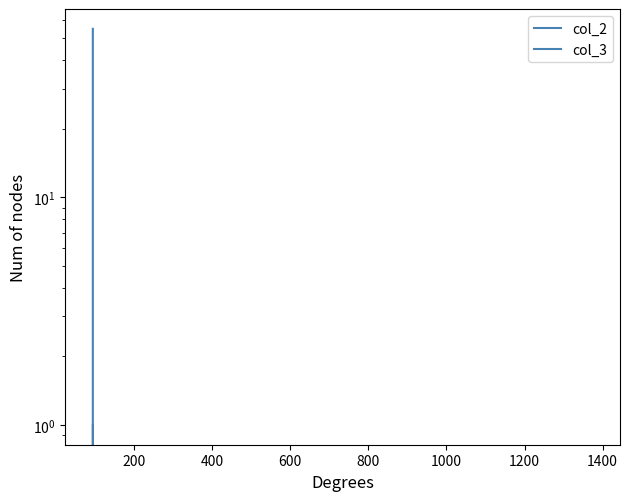

Rank the series by their maximum value, from lowest to highest.

col_2, col_3